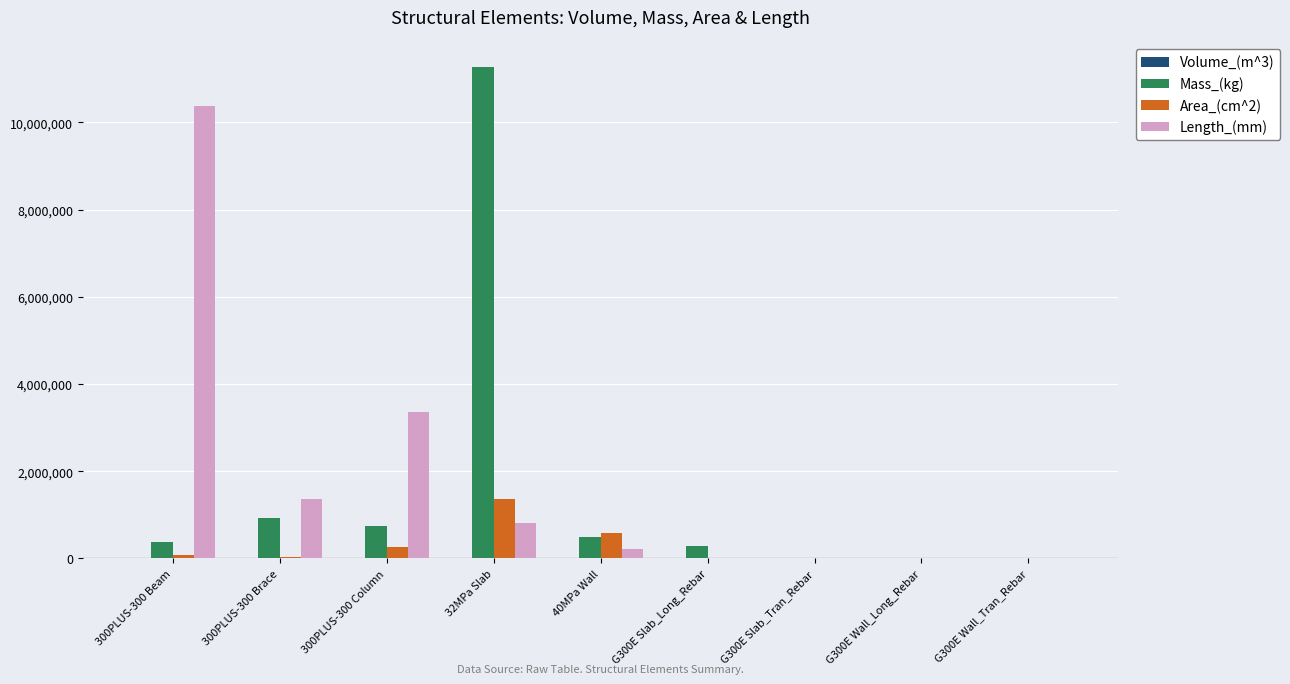

Are the bars horizontal?

No